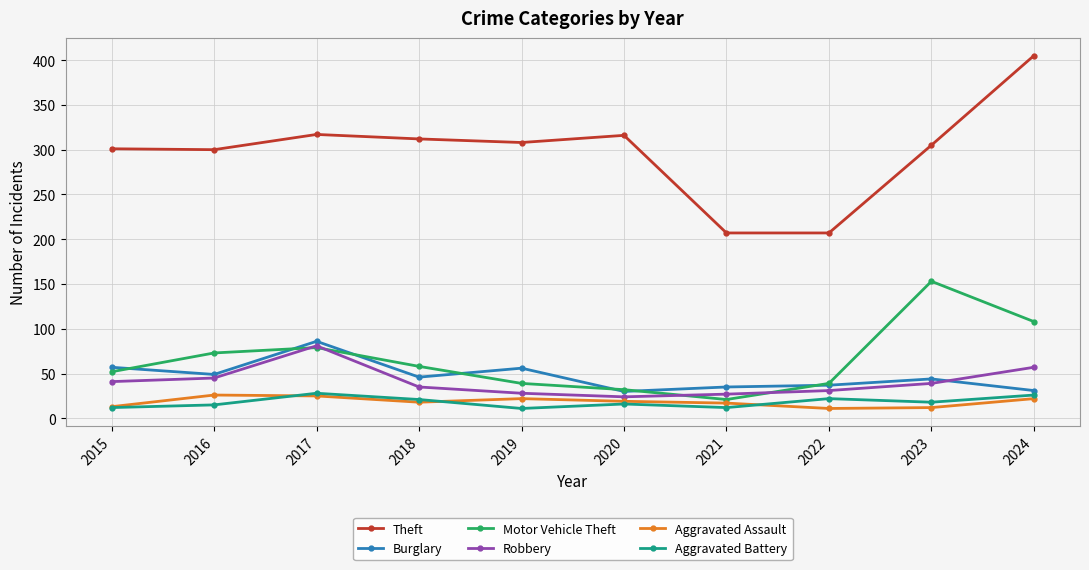

Which series has the largest total across all categories?

Theft